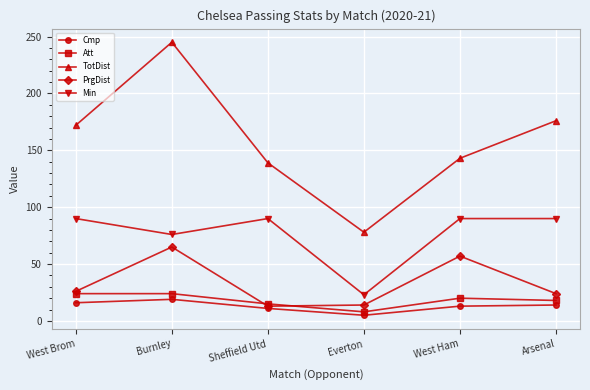

What is the difference between the maximum and minimum values in the Att series?

16